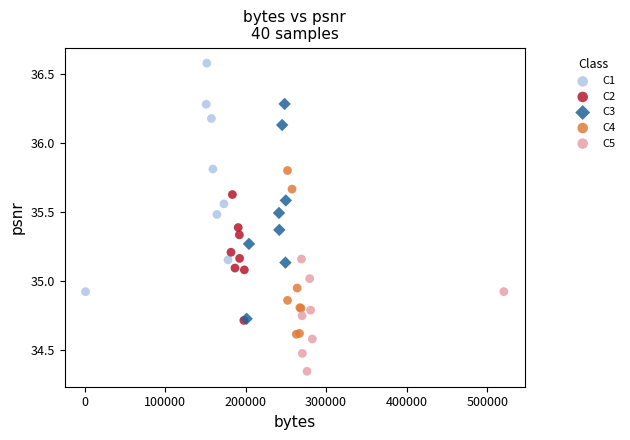

Which series reaches the maximum Y coordinate?

C1